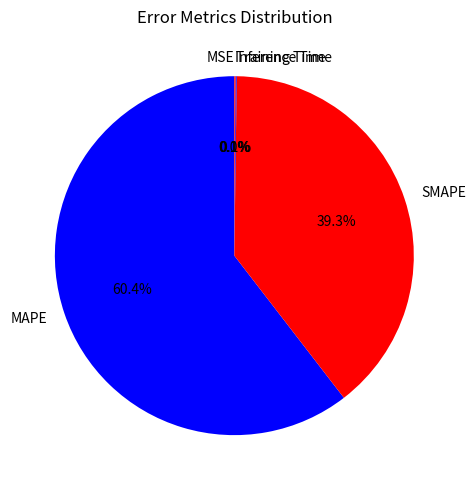

How much of the chart is everything except SMAPE?

60.7%